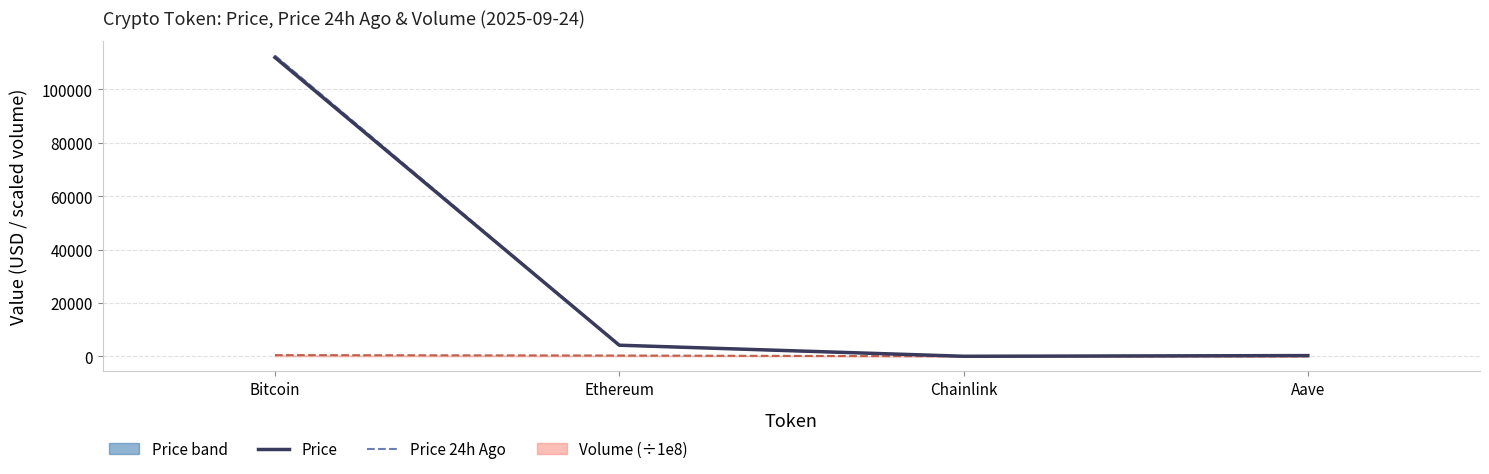

At Bitcoin, list the series in order from smallest to largest.

volume24h (scaled ÷1e8), price (line), price24hAgo